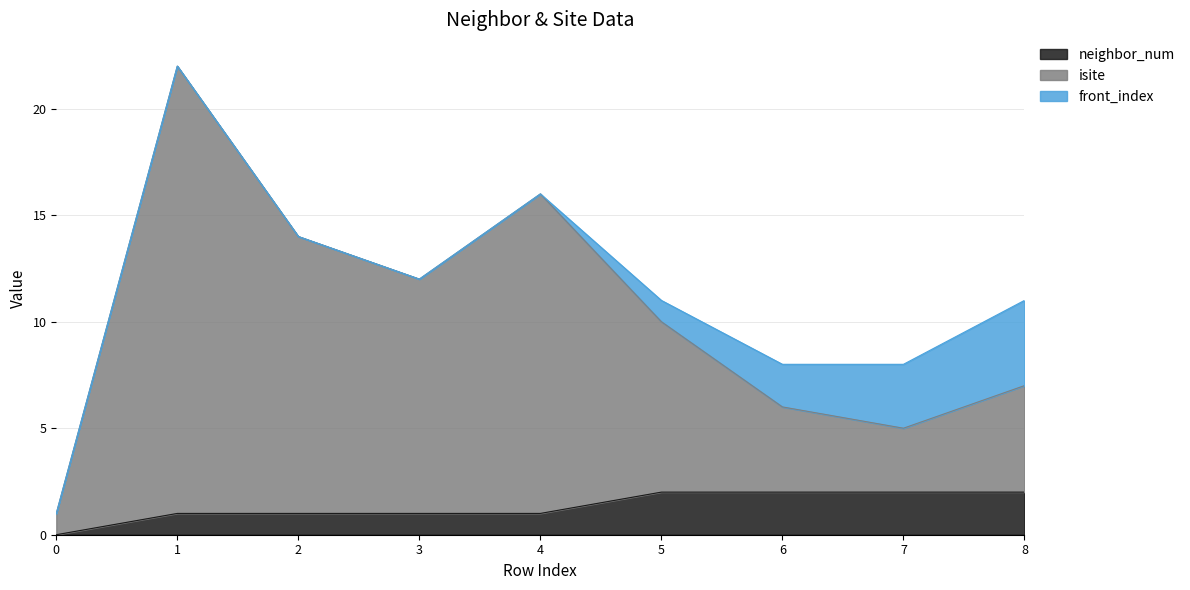

The neighbor_num series shows 2 at 2. True or false?

False